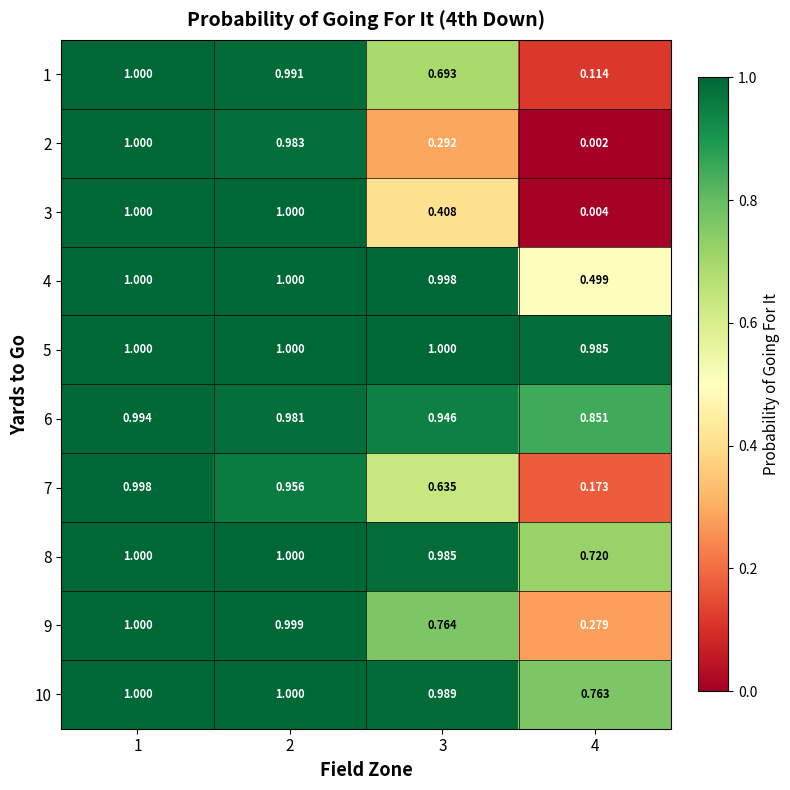

How many distinct data groups are displayed?

10